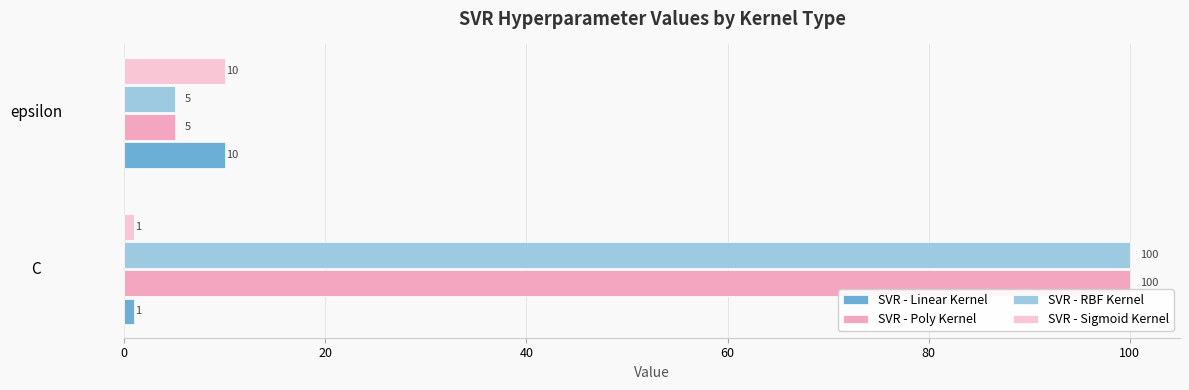

How many data points in SVR - RBF Kernel are less than 100?

1